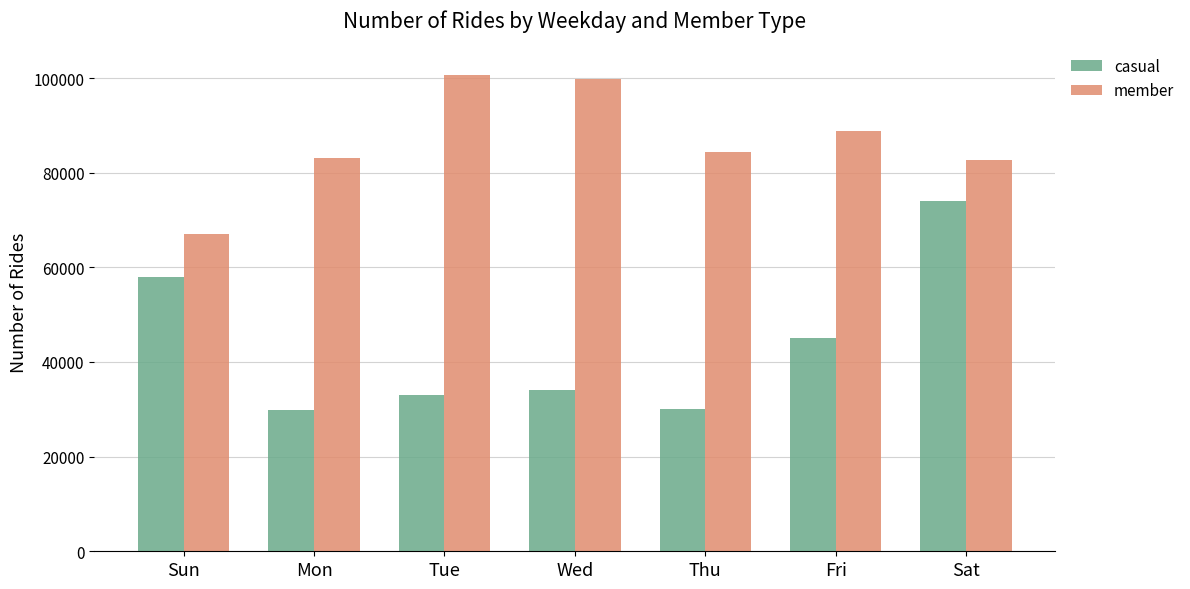

What is the value of the casual bar at the 2nd from the left?

29888